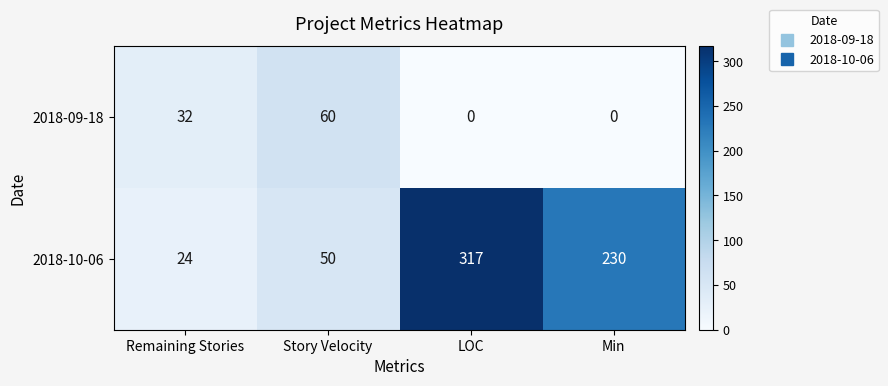

Is it true that 2018-10-06 equals 38 at Remaining Stories?

False